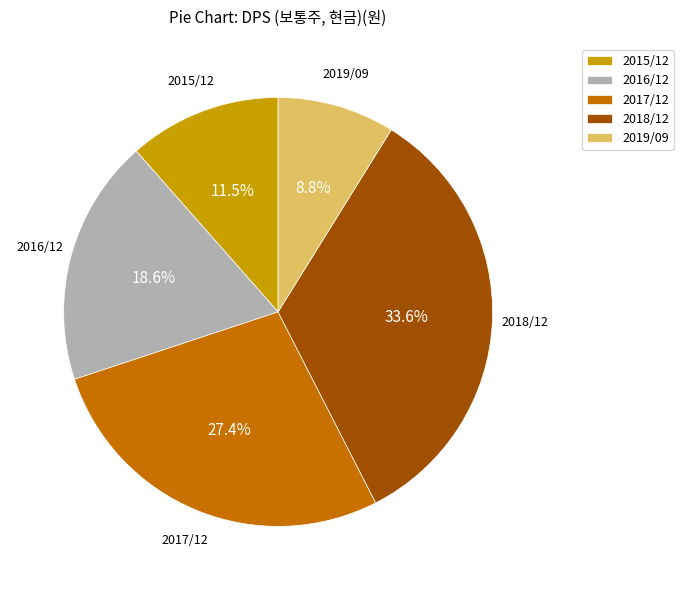

To the nearest percent, what is the average slice percentage?

20%